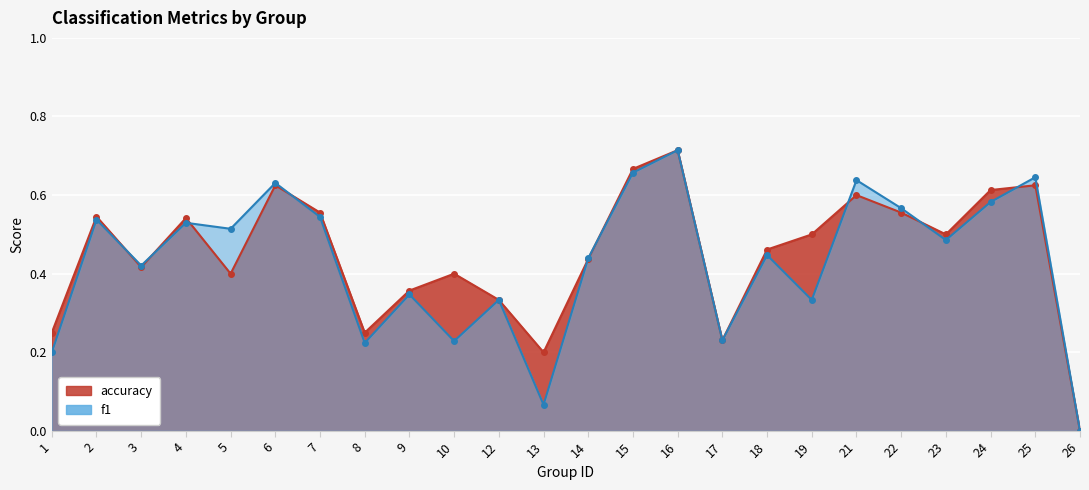

Reading right to left, extract all data points from this chart.

f1: 26=0.0	25=0.6	24=0.6	23=0.5	22=0.6	21=0.6	19=0.3	18=0.4	17=0.2	16=0.7	15=0.7	14=0.4	13=0.1	12=0.3	10=0.2	9=0.3	8=0.2	7=0.5	6=0.6	5=0.5	4=0.5	3=0.4	2=0.5	1=0.2
accuracy: 26=0.0	25=0.6	24=0.6	23=0.5	22=0.6	21=0.6	19=0.5	18=0.5	17=0.2	16=0.7	15=0.7	14=0.4	13=0.2	12=0.3	10=0.4	9=0.4	8=0.2	7=0.6	6=0.6	5=0.4	4=0.5	3=0.4	2=0.5	1=0.2